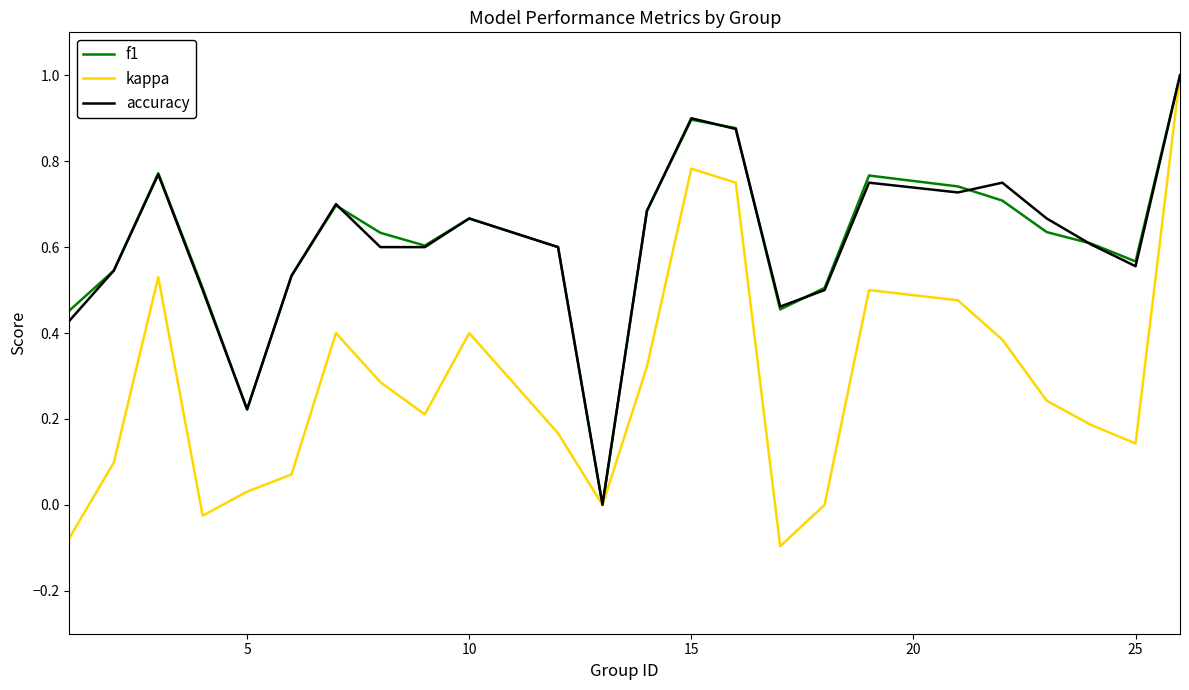

Which series has the widest spread of values?

kappa